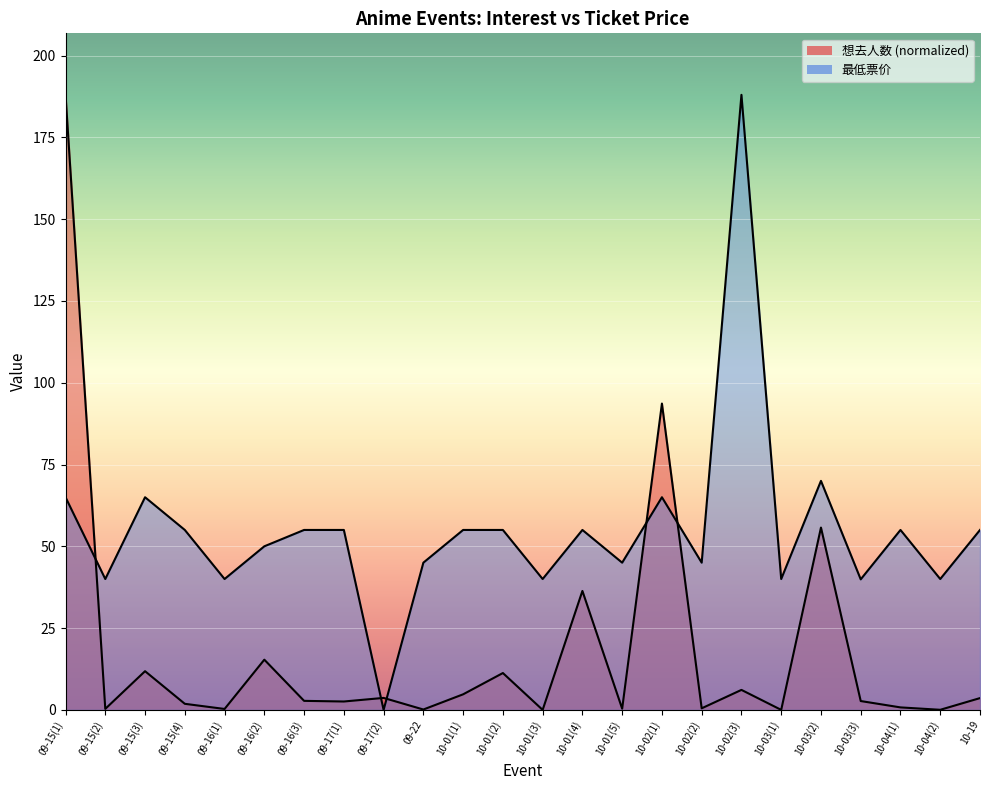

How many data points in 想去人数 are above 2?

14